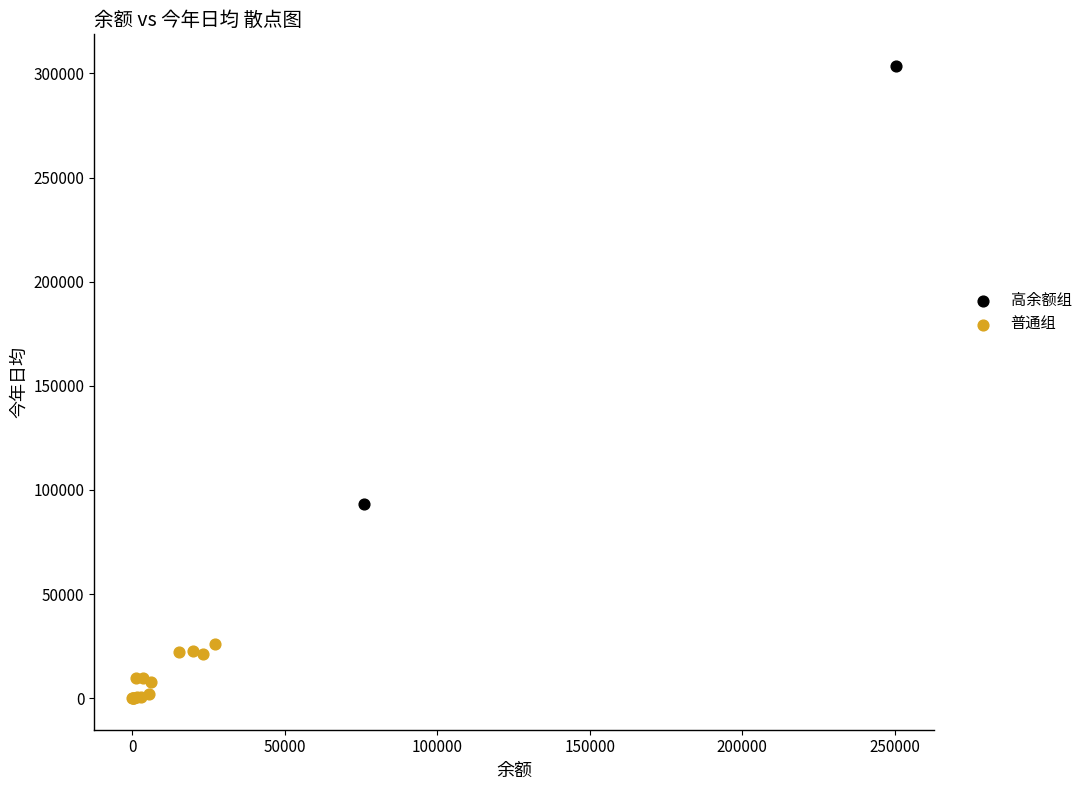

What are all the series names shown in the legend?

高余额组, 普通组